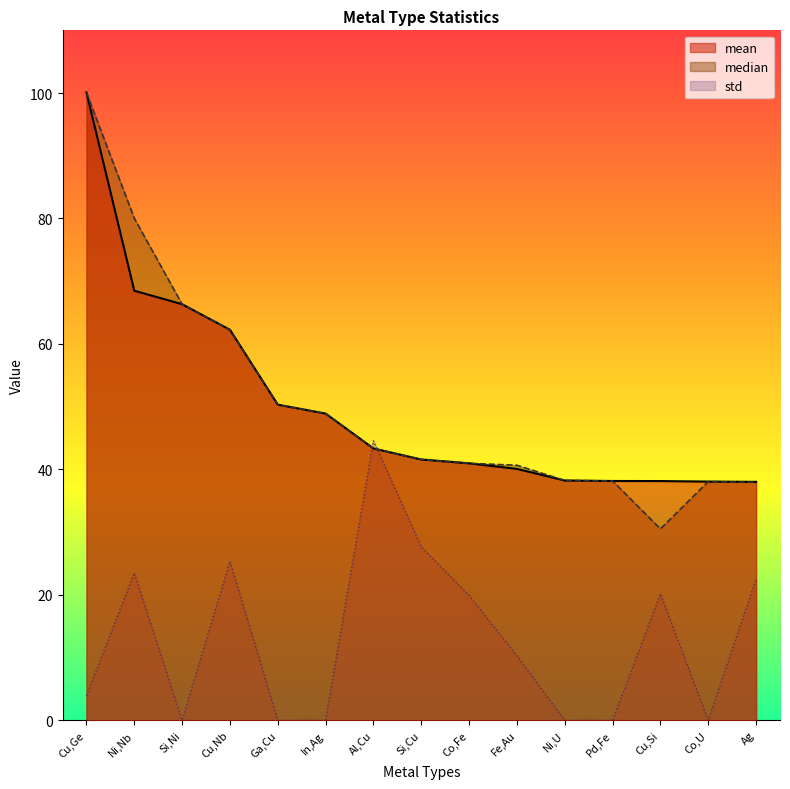

At Co,Fe, list the series in order from largest to smallest.

mean, median, std